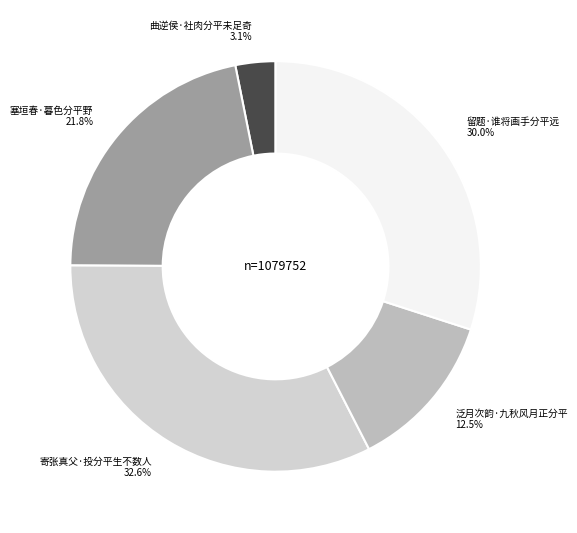

Approximately how many times larger is the value at 寄张真父·投分平生不数人 compared to 泛月次韵·九秋风月正分平?

2.6